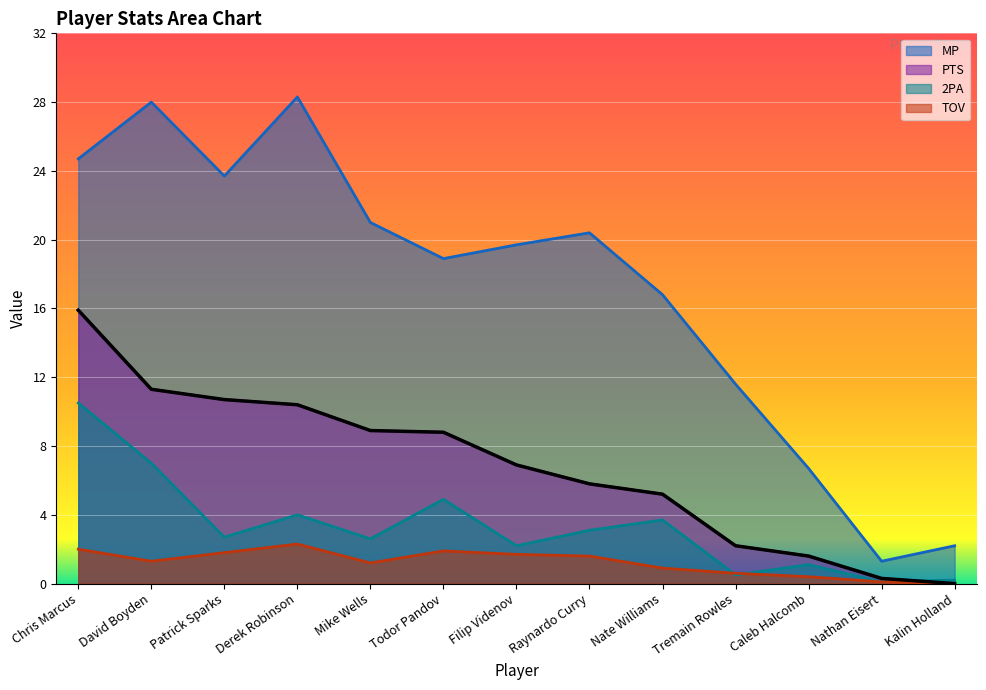

What is the value of the MP point at the 2nd from the left?

28.0